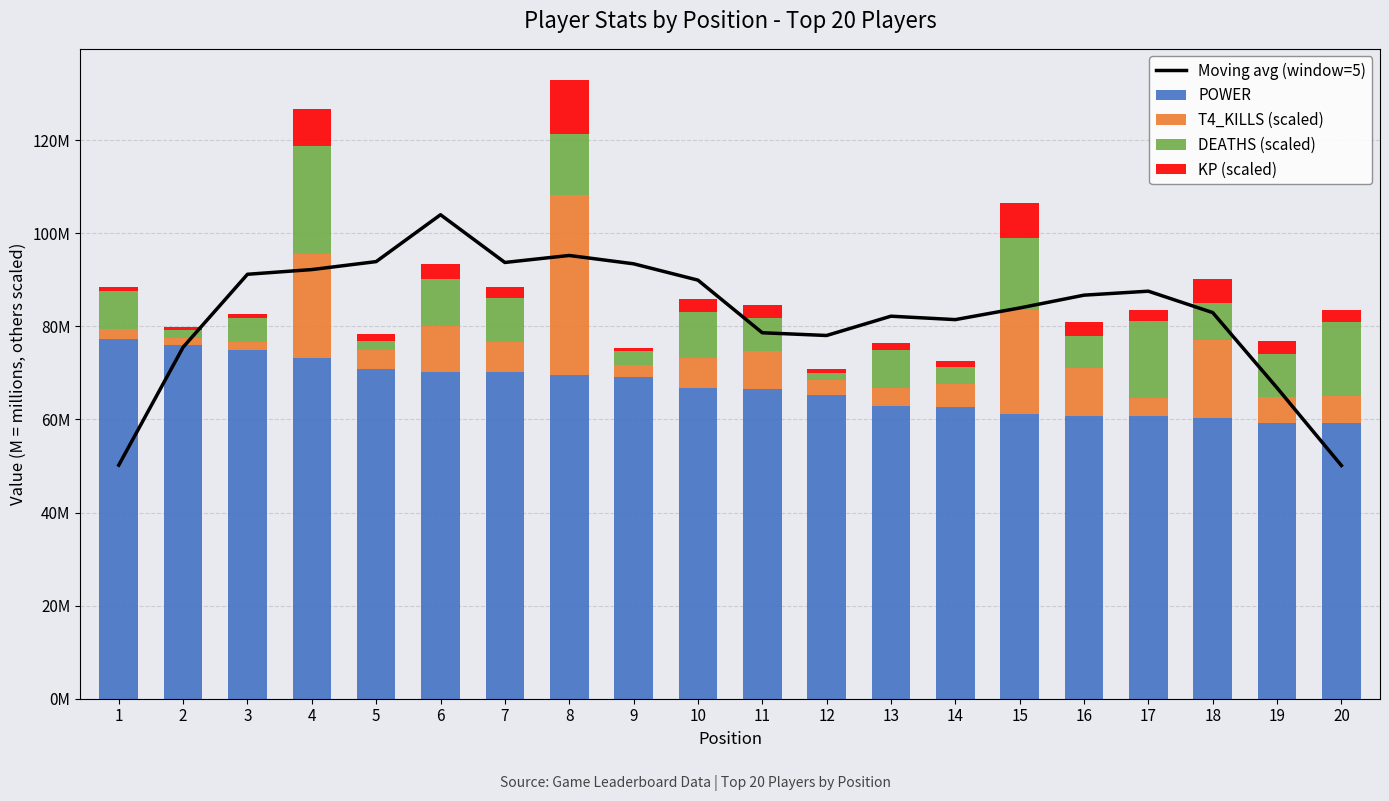

What is the difference between the maximum and minimum values in the KP (scaled) series?

11.0